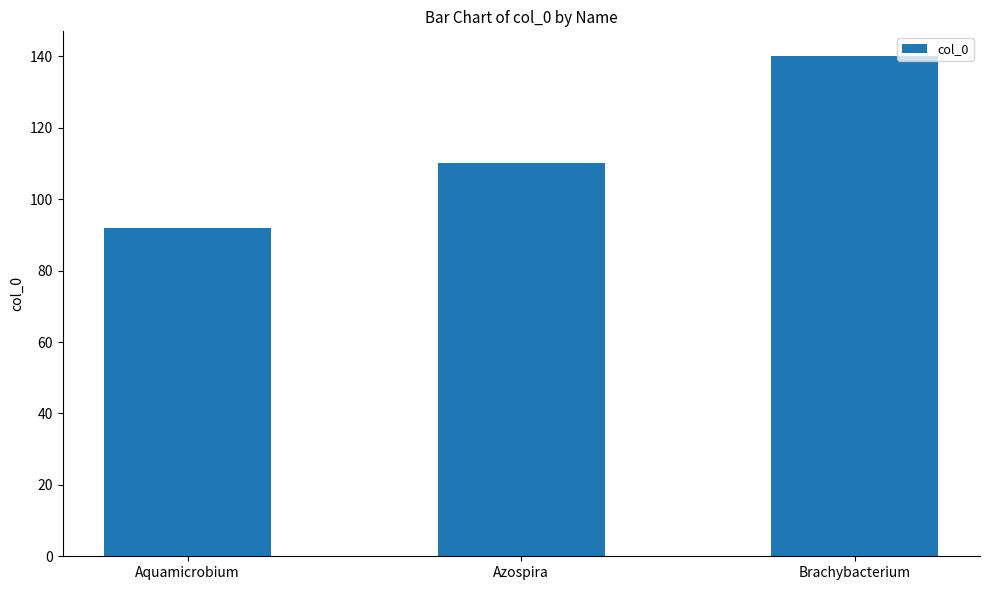

What is the maximum value shown in the chart?

140